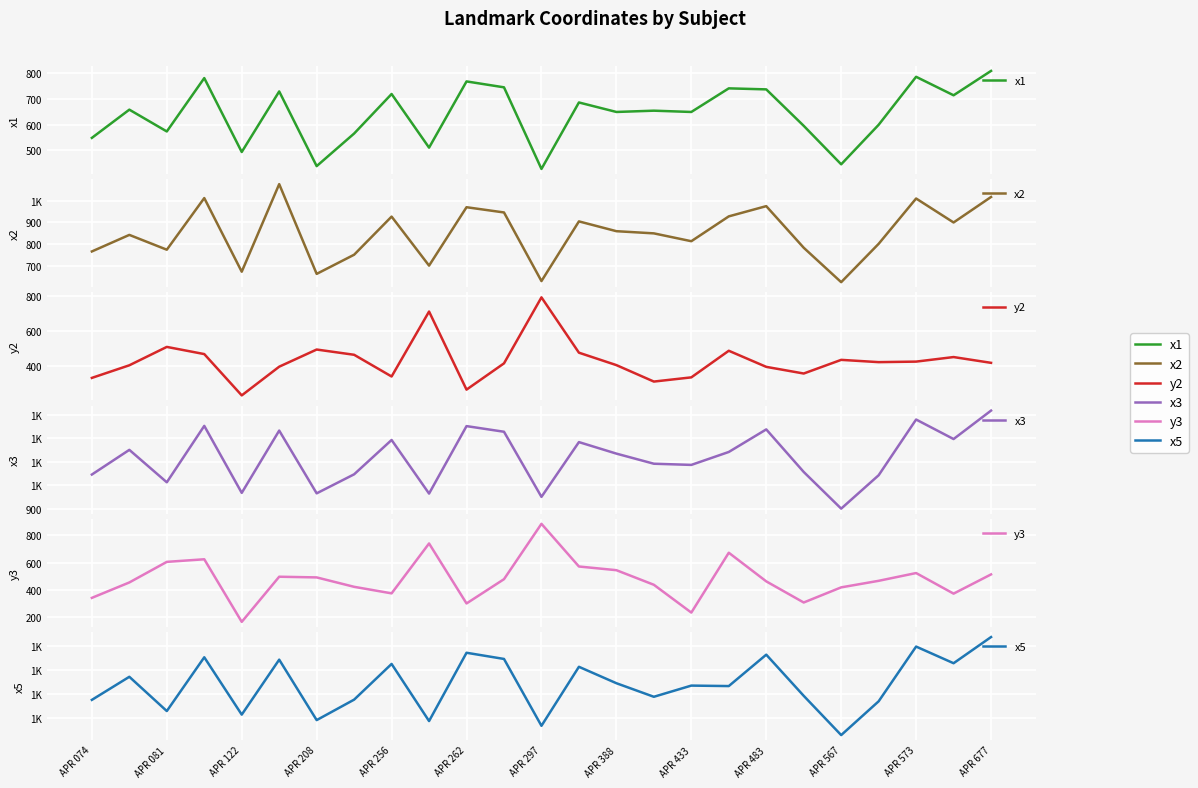

Is it true that y2 equals 178 at APR 573?

False